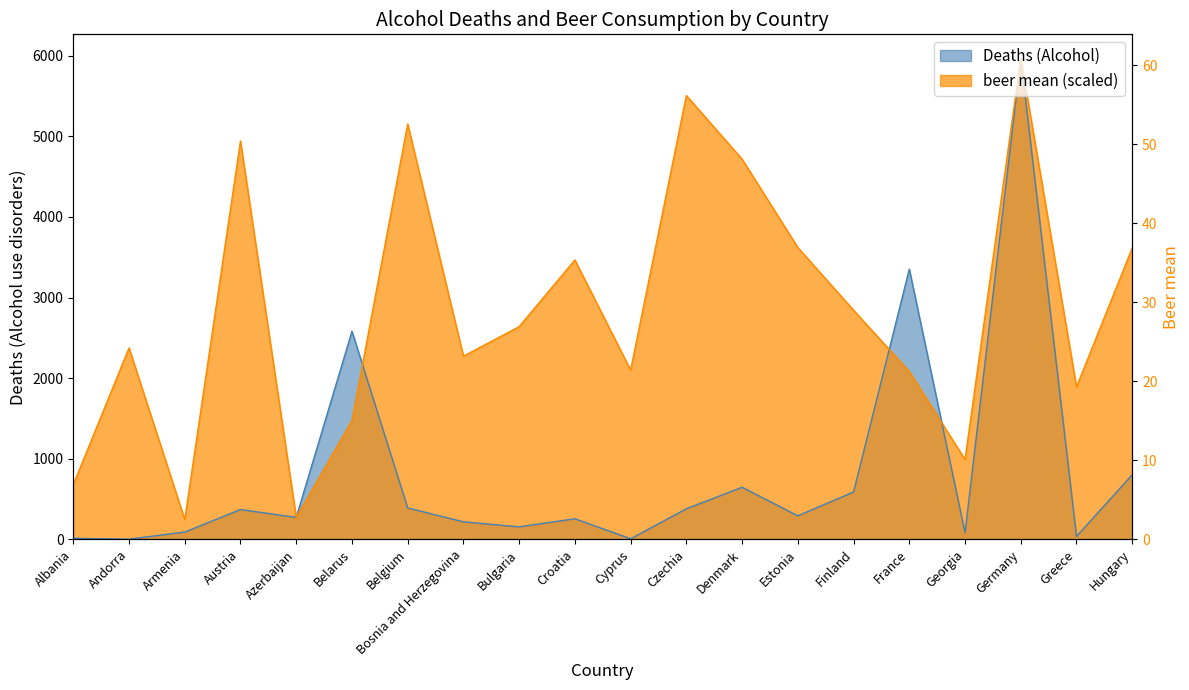

Does the chart display data point markers on the line(s)?

No